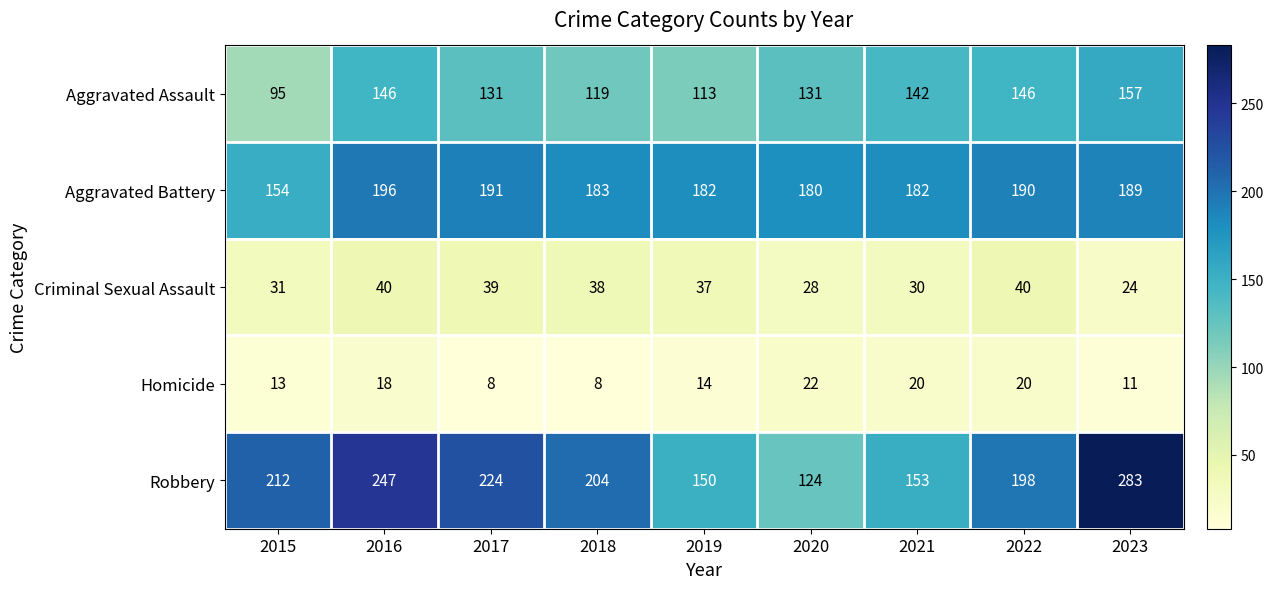

What value does the Homicide series have at 2020?

22